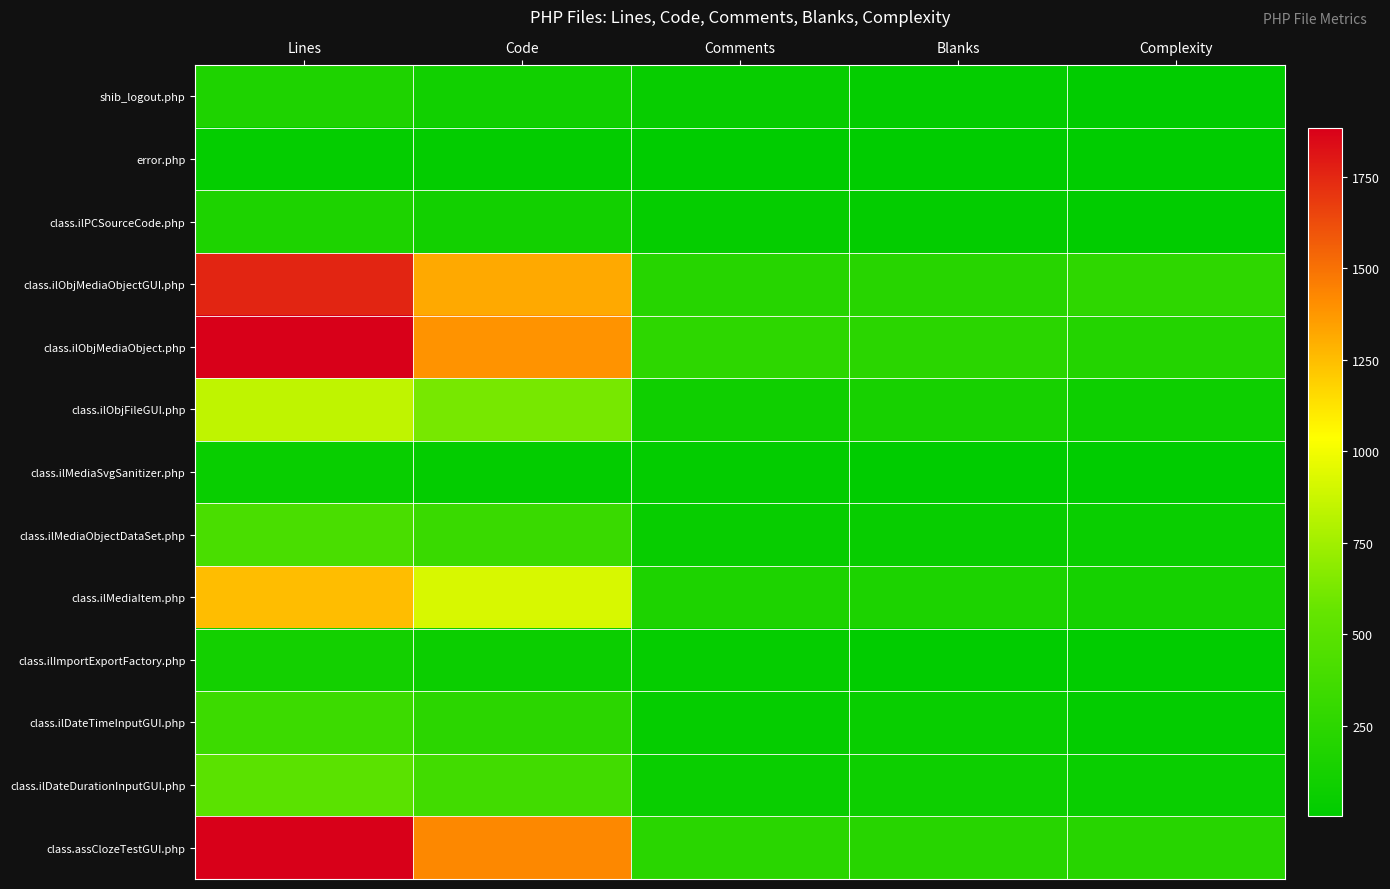

Which series has the largest total across all categories?

class.assClozeTestGUI.php